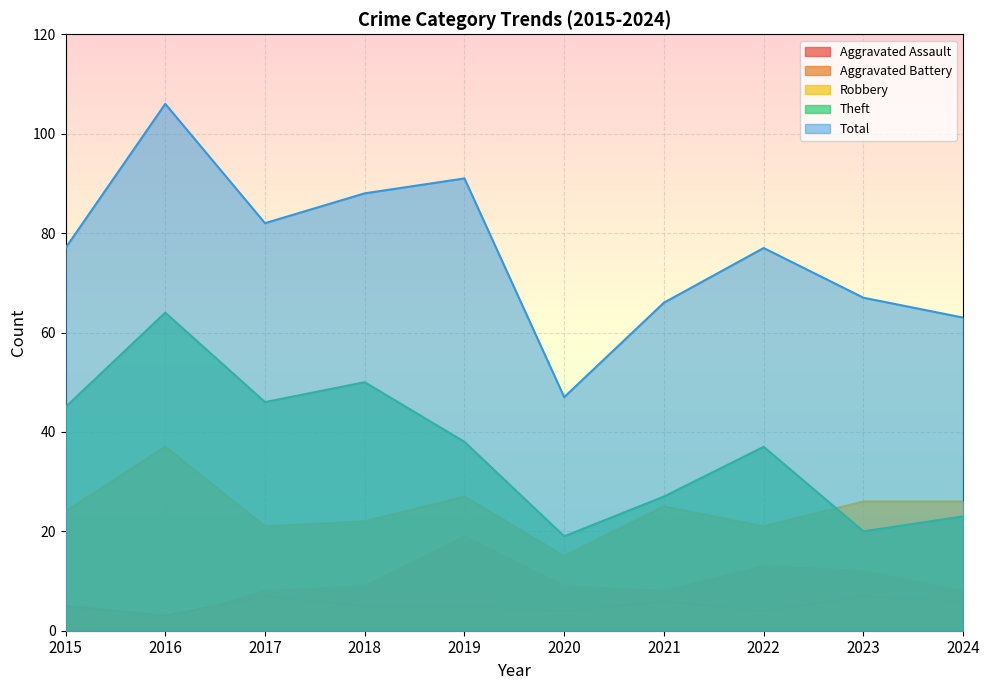

Reading left to right, list all the values displayed in this chart.

Aggravated Assault: 5	3	7	5	5	4	6	4	7	6
Aggravated Battery: 3	2	8	9	19	9	8	13	12	8
Robbery: 24	37	21	22	27	15	25	21	26	26
Theft: 45	64	46	50	38	19	27	37	20	23
Total: 77	106	82	88	91	47	66	77	67	63